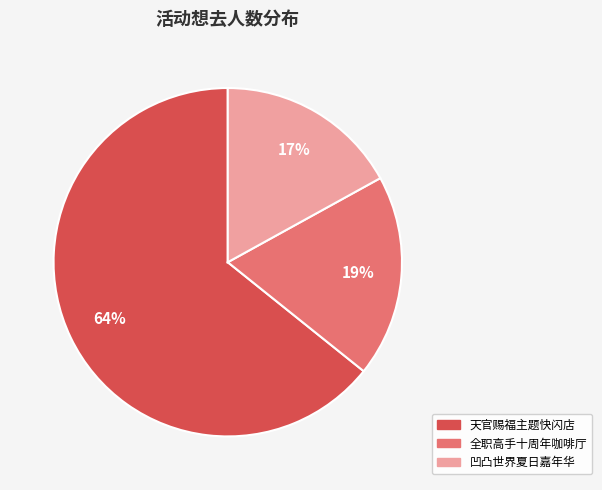

To the nearest percent, what is the average slice percentage?

33%